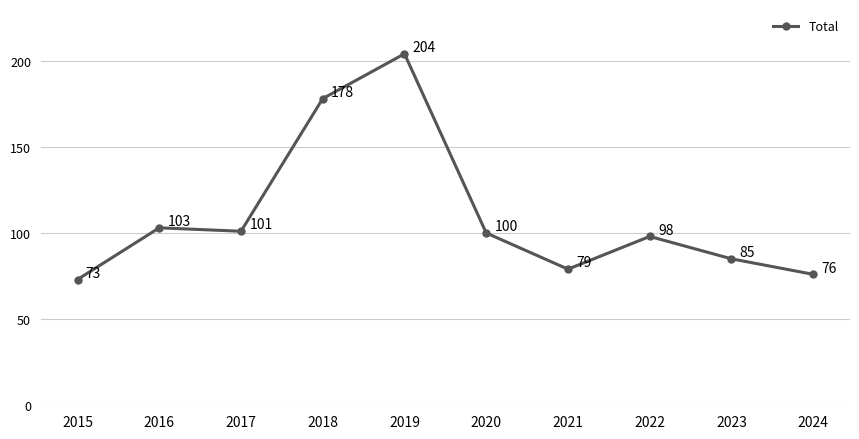

At which category does the chart reach its minimum across all series?

2015